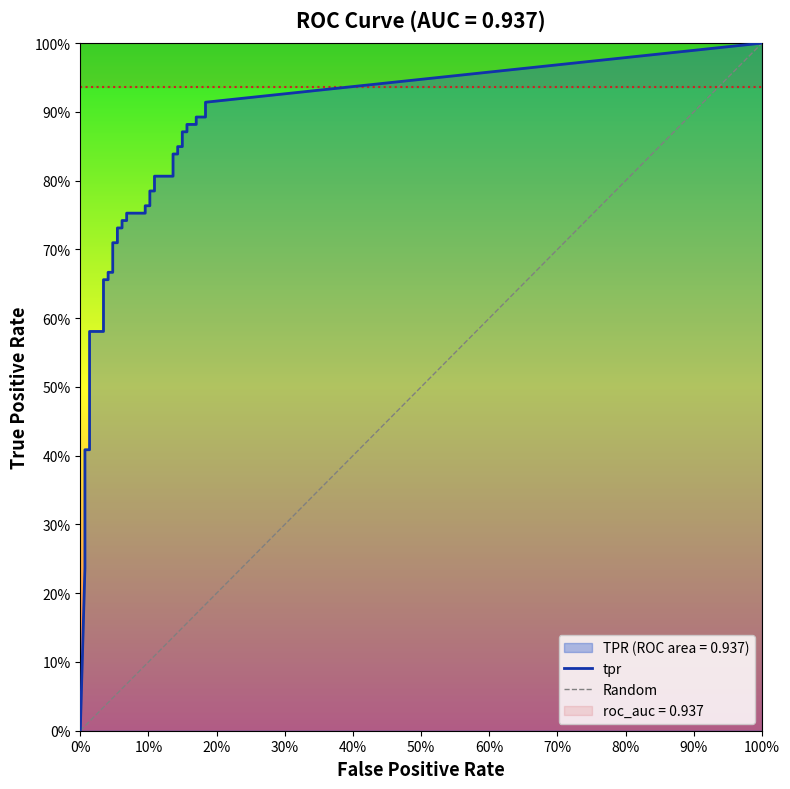

True or false: tpr and fpr cross at least once.

False